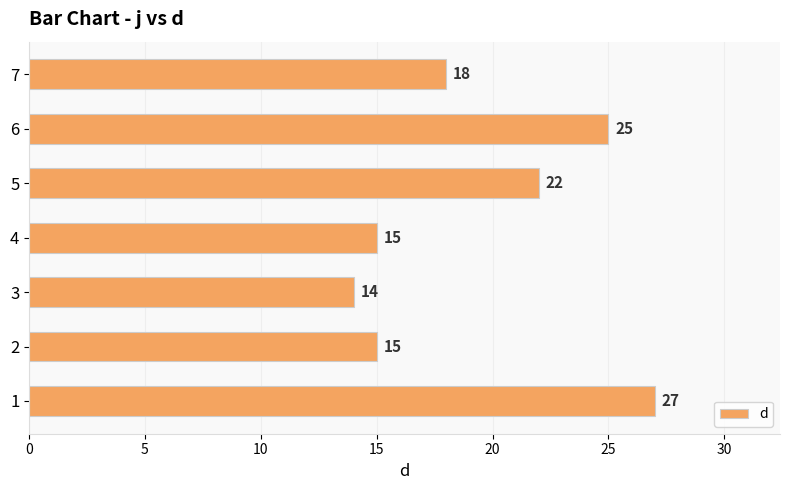

Count the number of categories in the chart.

7